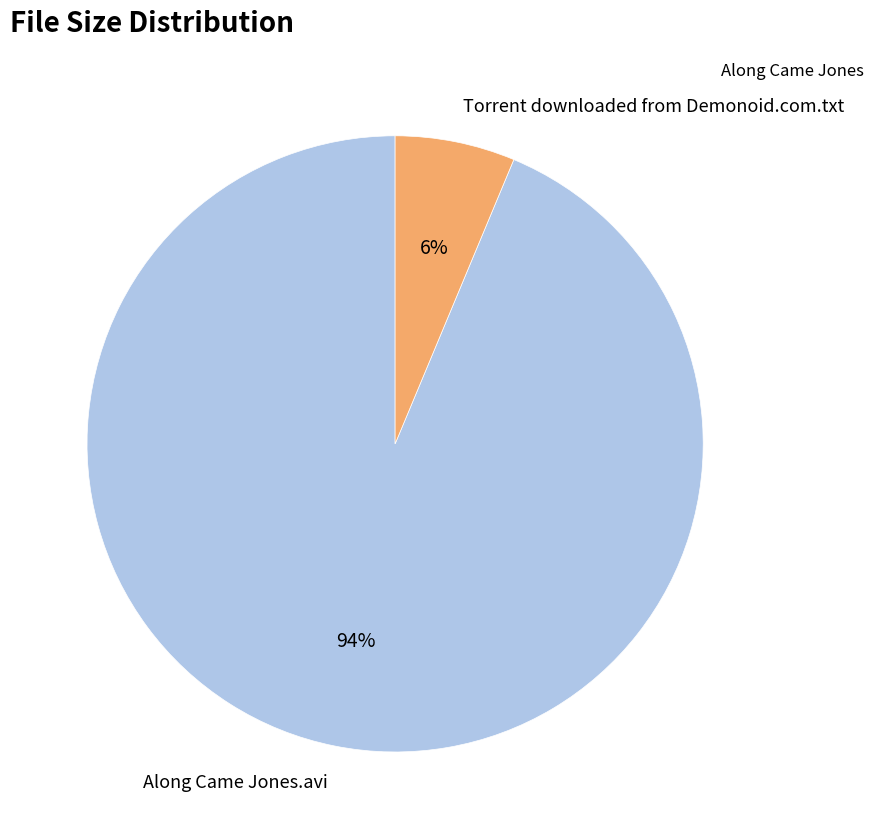

To the nearest percent, what is the combined percentage of Along Came Jones.avi and Torrent downloaded from Demonoid.com.txt?

100%